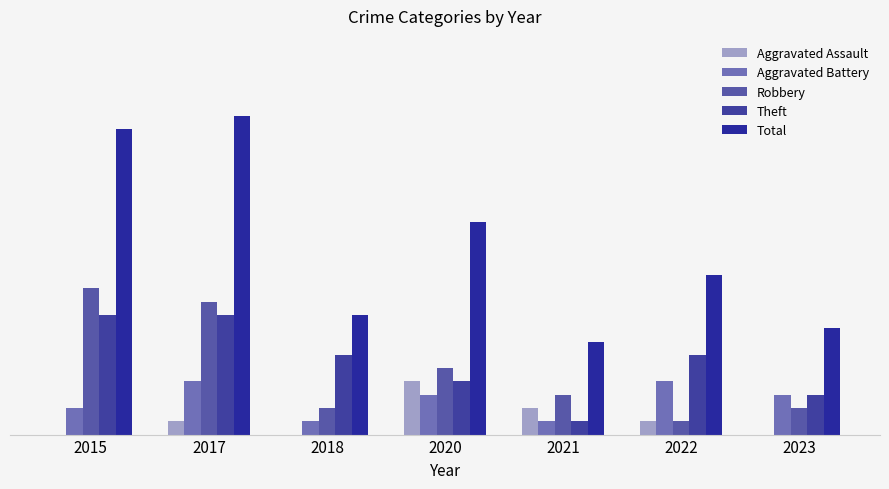

What is the difference between the highest and lowest values at 2021?

6